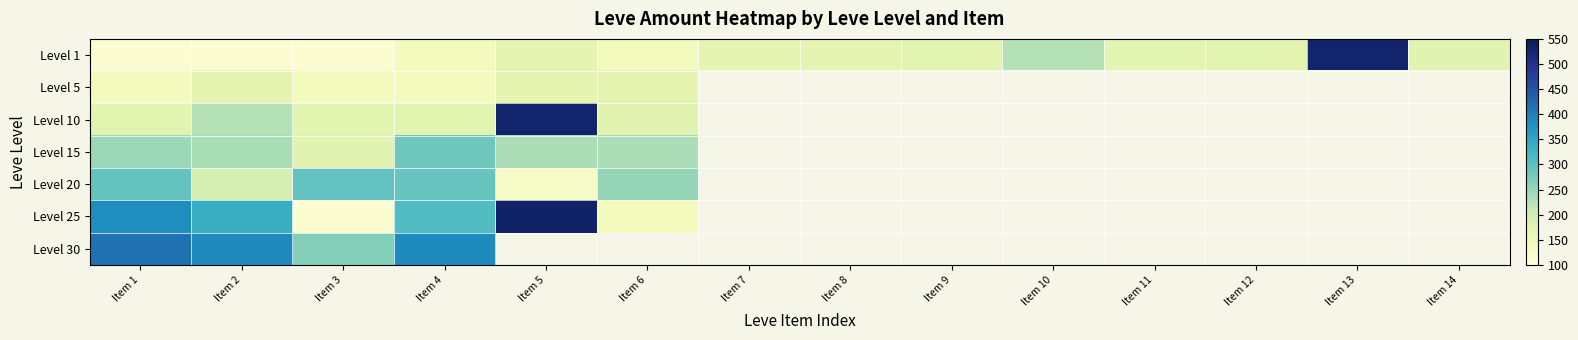

The value of Level 25 at Item 6 is 234.2. True or false?

False